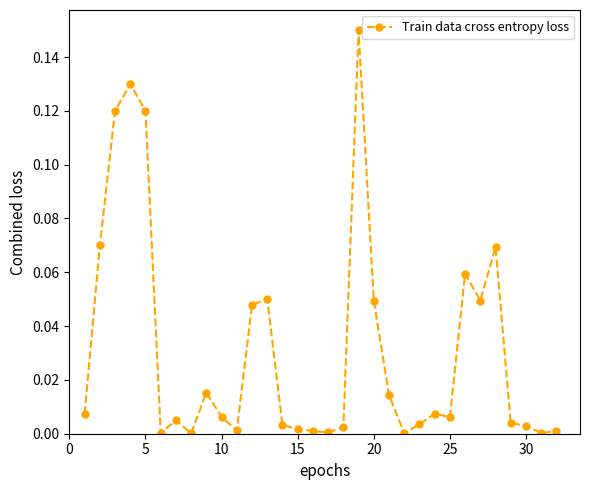

How many lines are shown in the chart?

1